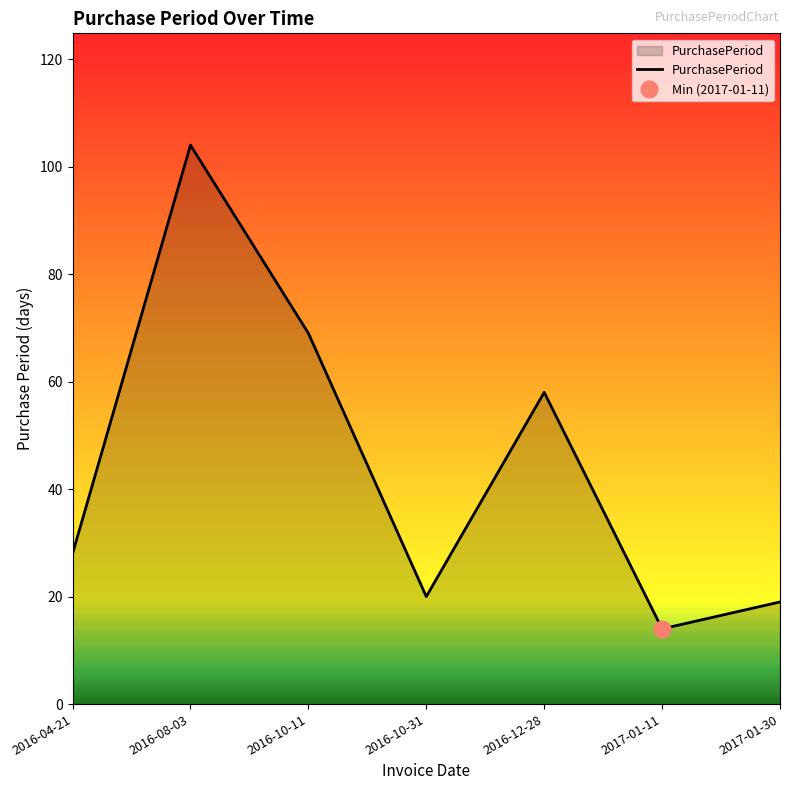

Rank the categories by value from highest to lowest.

2016-08-03, 2016-10-11, 2016-12-28, 2016-04-21, 2016-10-31, 2017-01-30, 2017-01-11